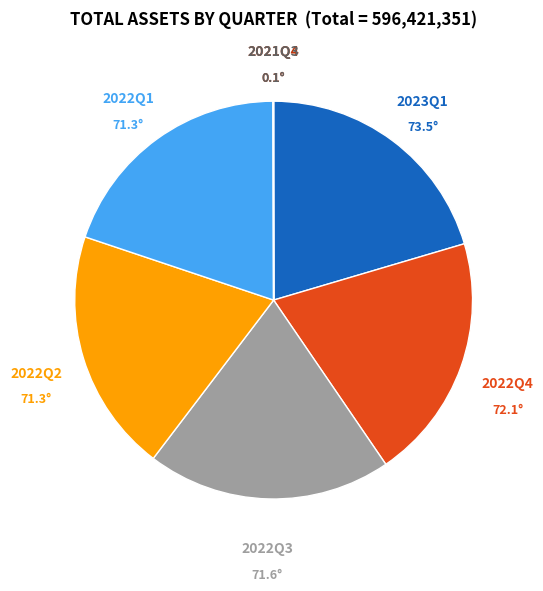

Does any single category account for the majority?

No